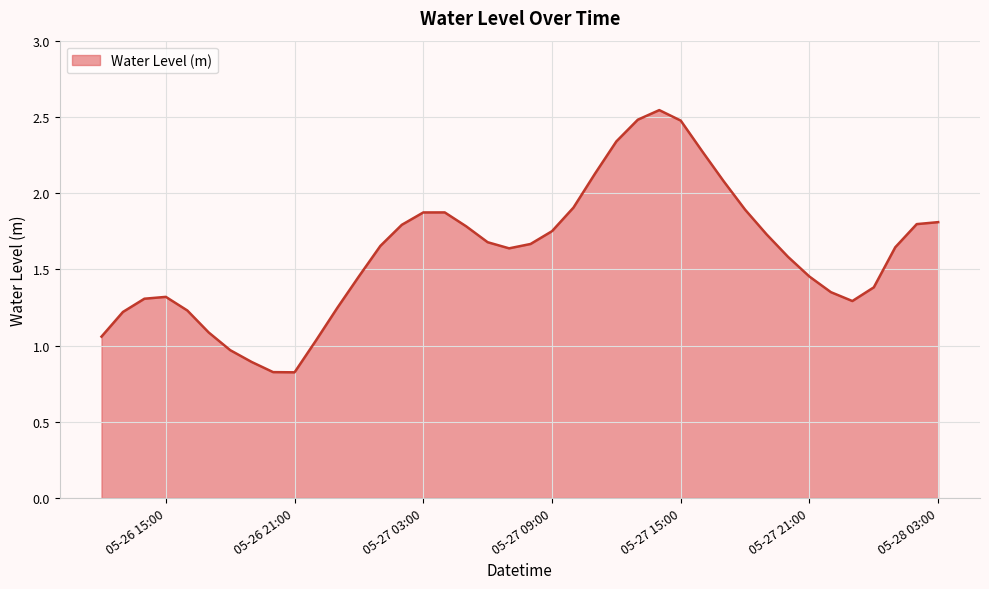

How many distinct data groups are displayed?

1